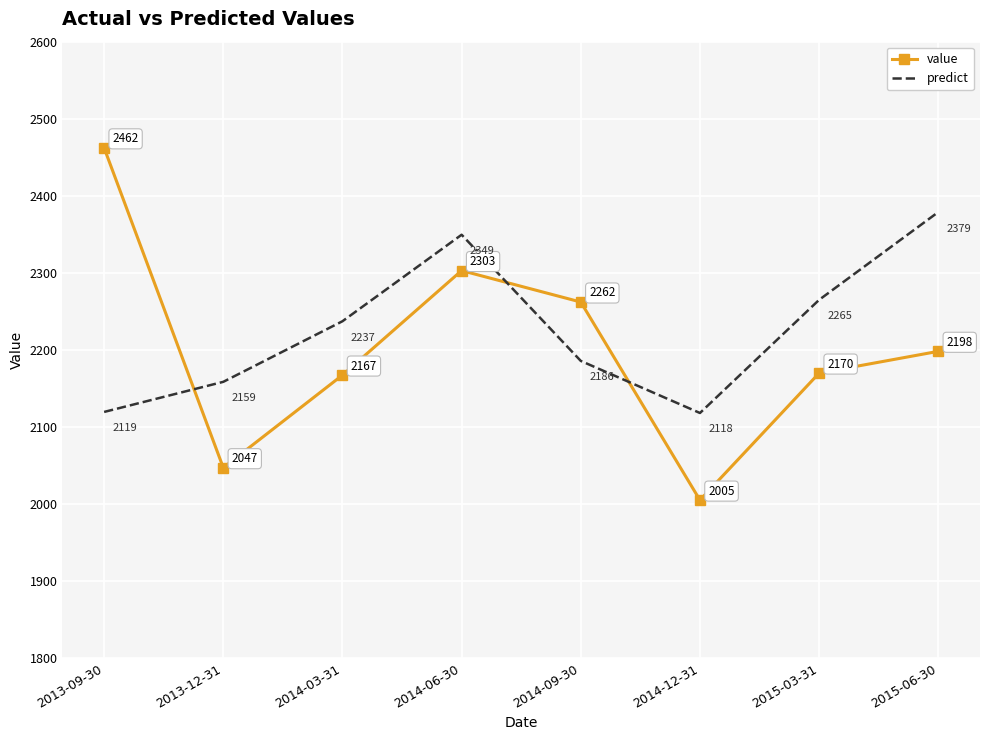

What are all the series names shown in the legend?

value, predict